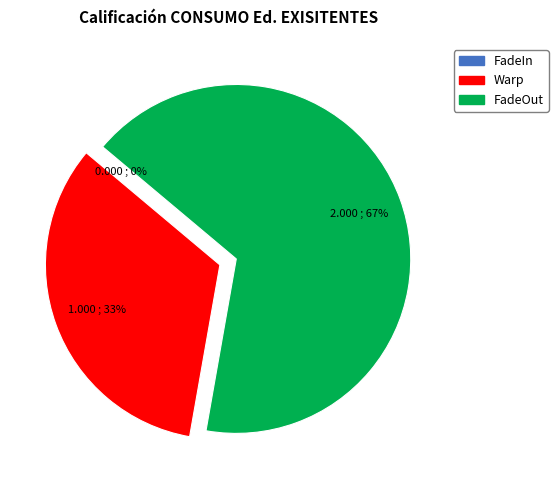

True or false: FadeOut accounts for 57% of the total.

False